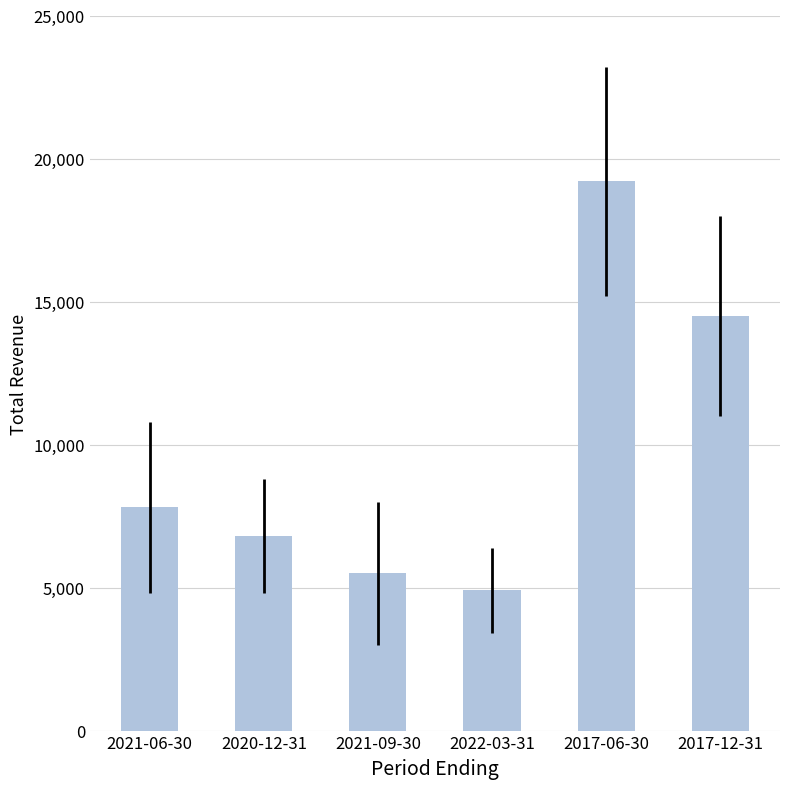

What is the average value?

9783